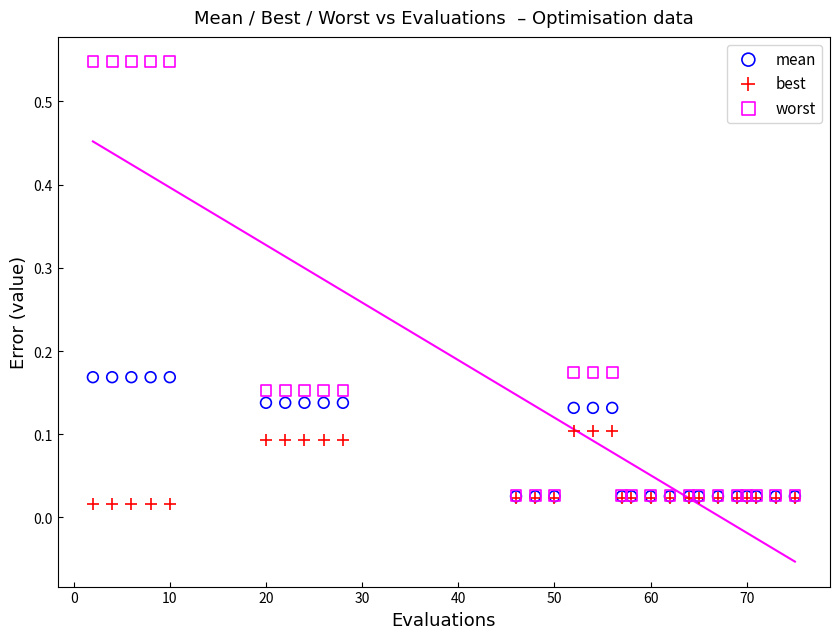

What are all the series names shown in the legend?

mean, best, worst